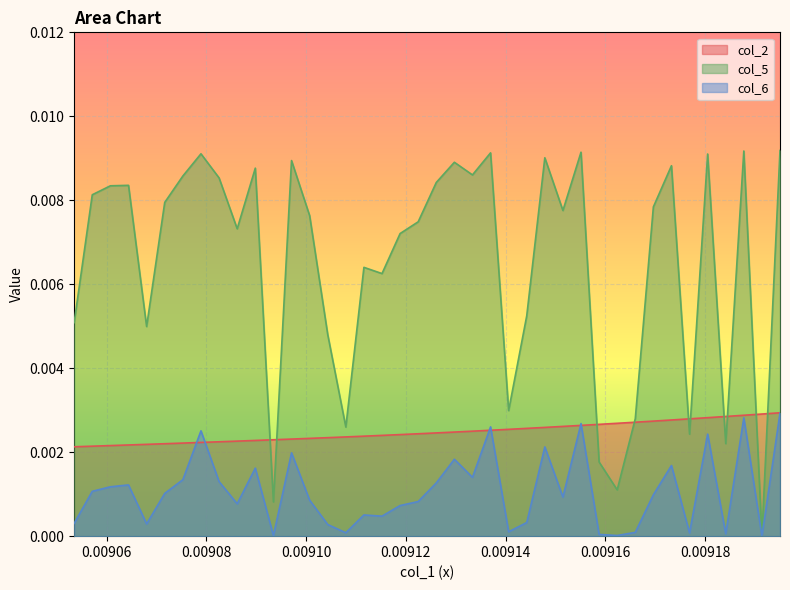

True or false: col_6 has more than 2 points higher than both neighbors.

True